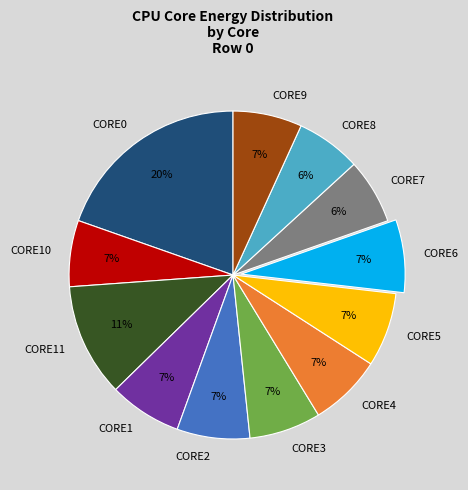

Do CORE4 and CORE10 together represent more than half of the pie?

No